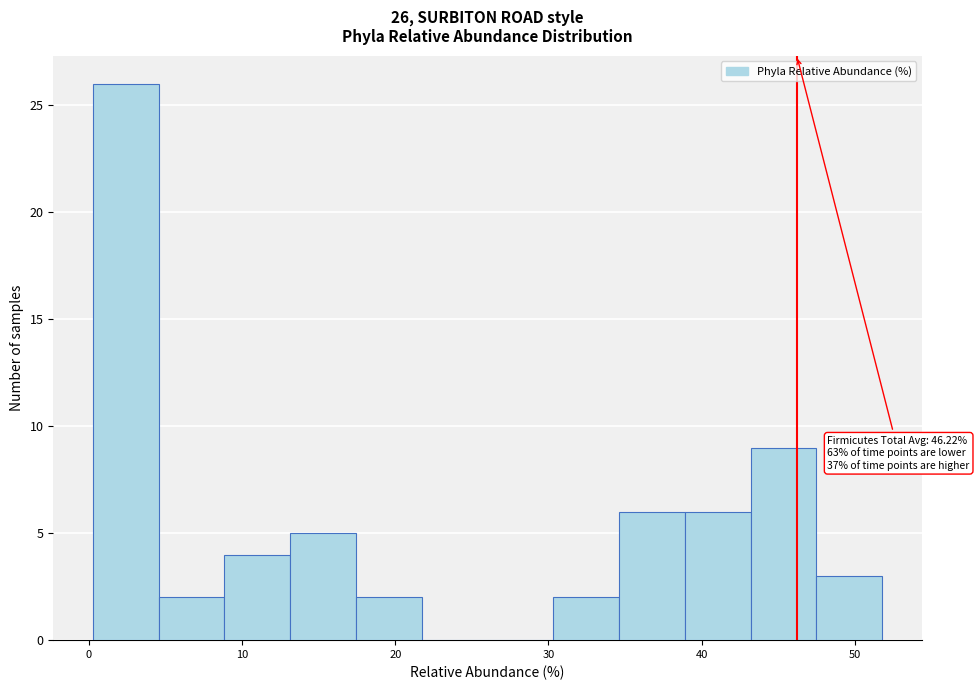

Over which range of the x-axis is the bar tallest?

0 to 5